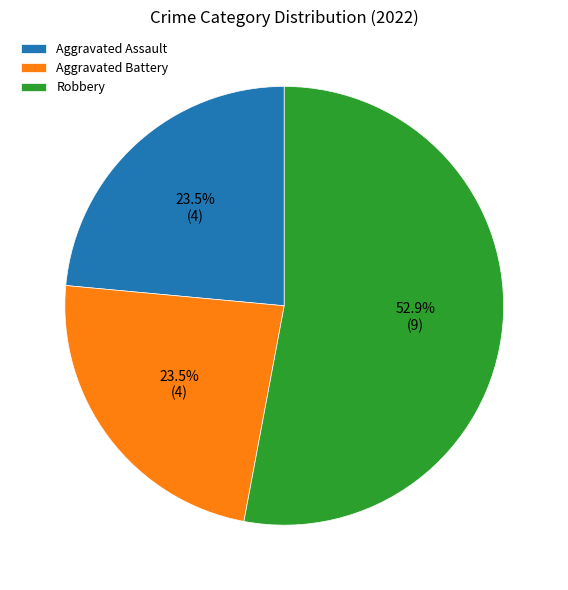

Count the number of slices in the pie.

3